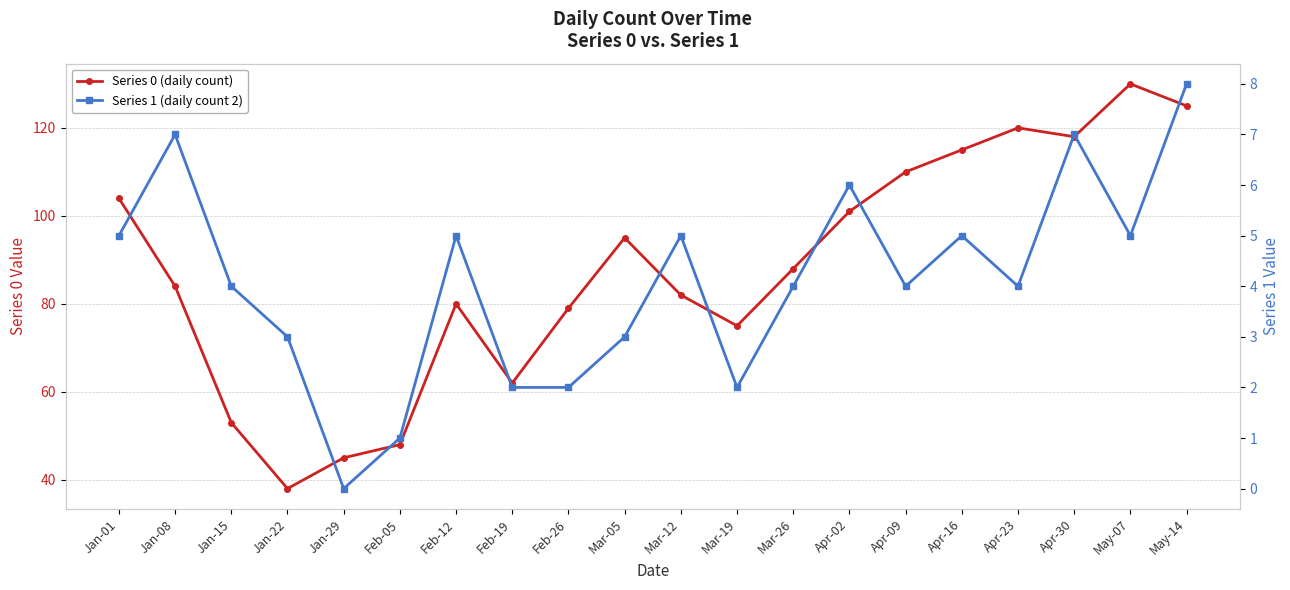

Which series has the largest total across all categories?

Series 0 (daily count)